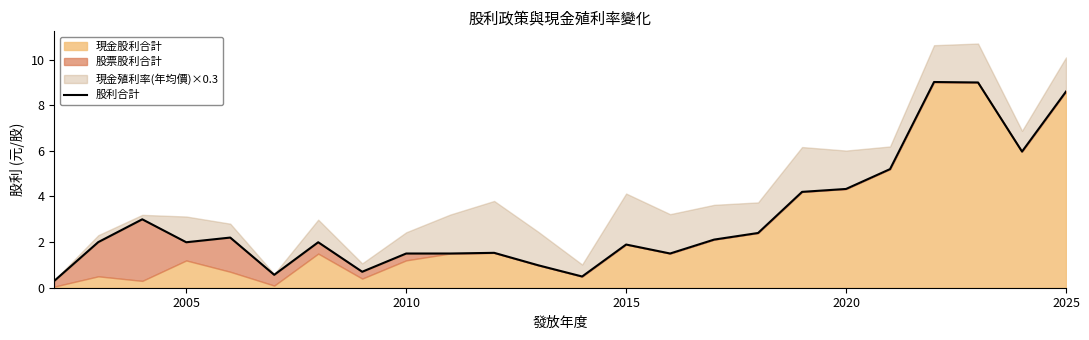

Is it true that 股利合計 equals 1.9 at 2015?

True